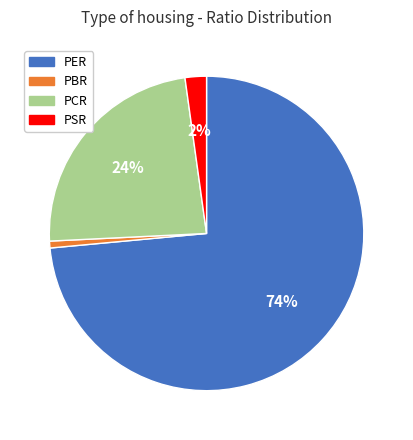

Which category has the biggest portion of the pie?

PER